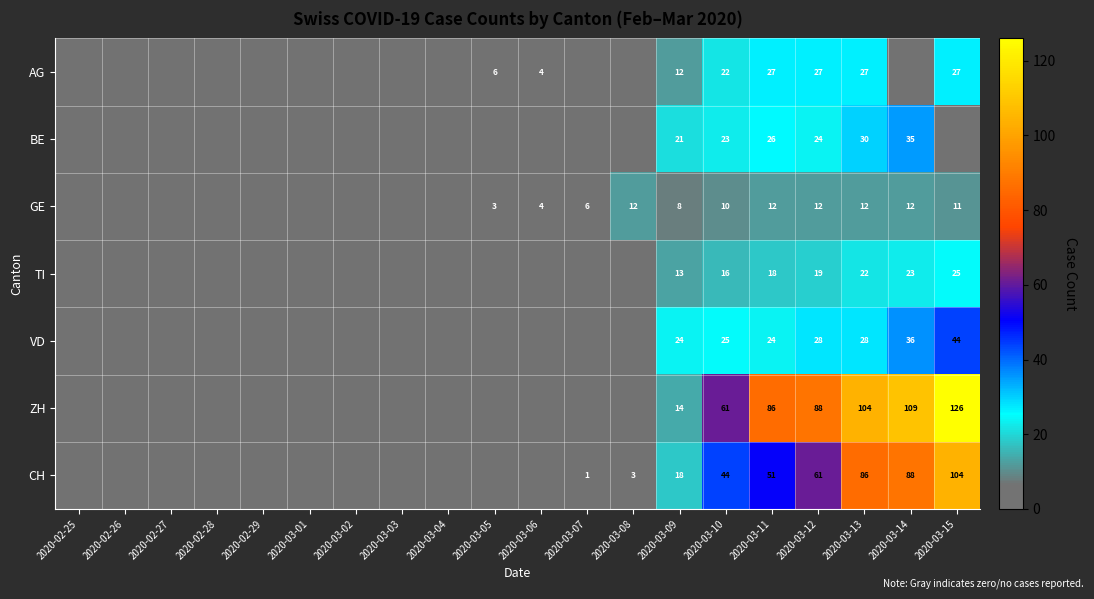

How many categories are shown in the chart?

20